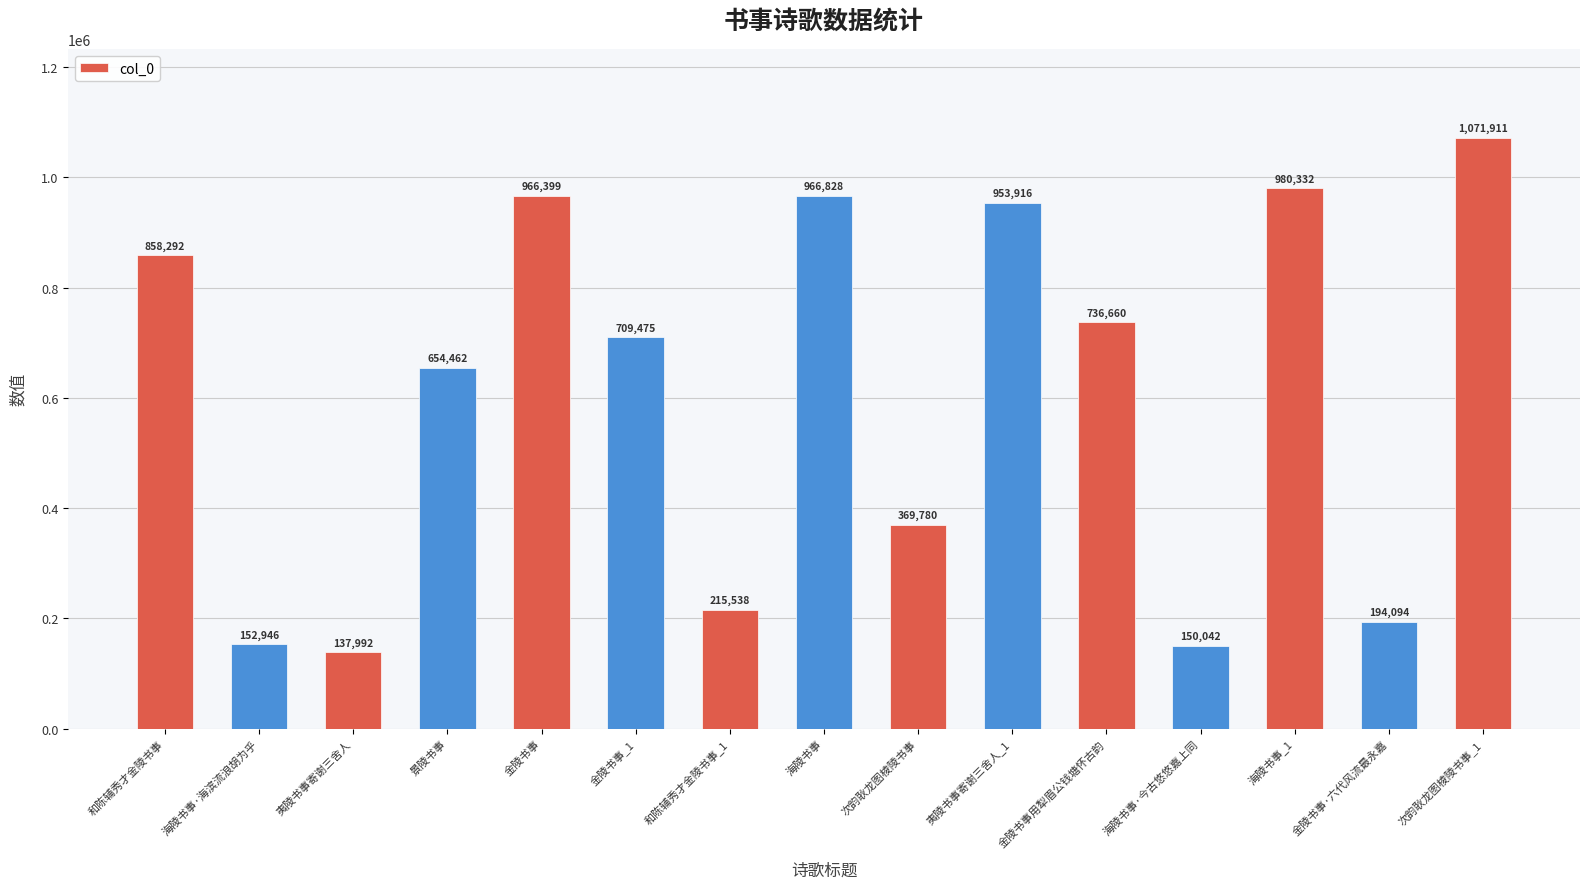

What is the greatest value displayed?

1071911